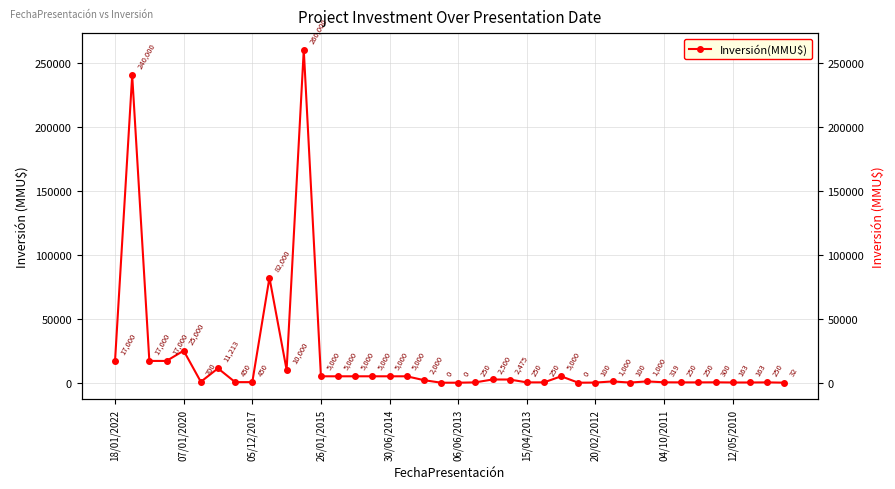

How many data points are less than 1000?

19